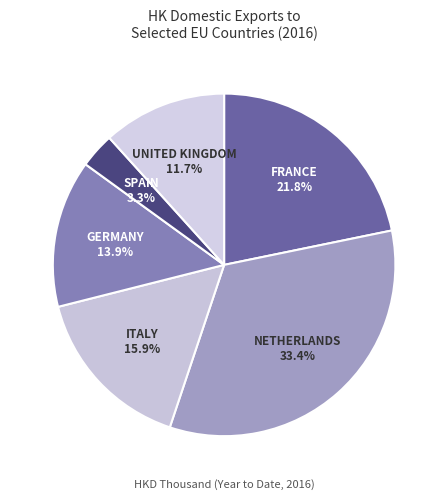

Which category has the biggest portion of the pie?

NETHERLANDS